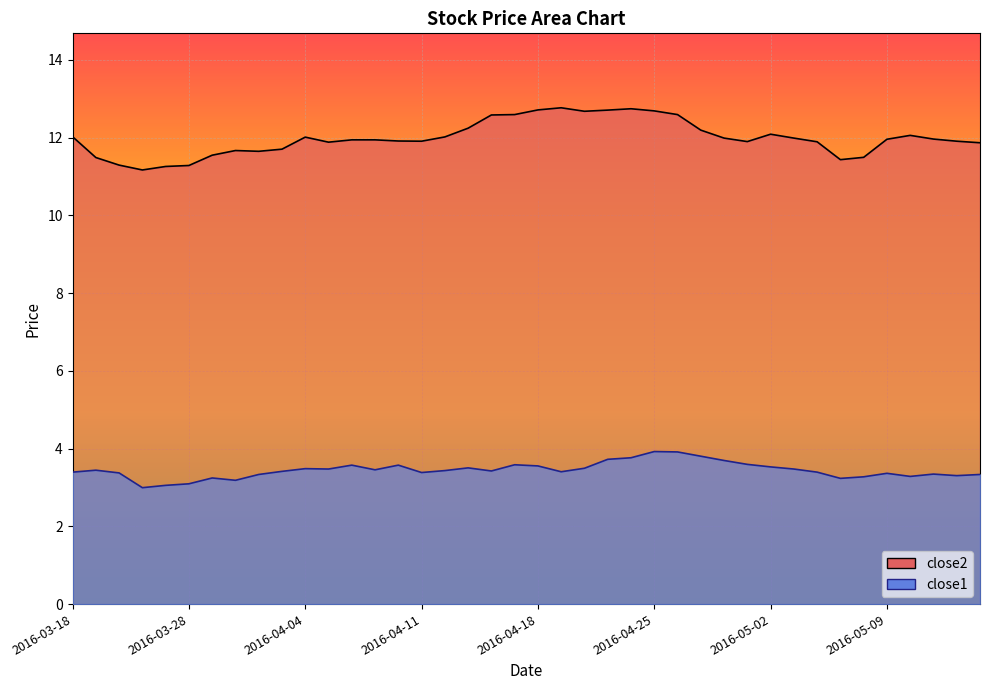

Where does the close1 series first go above 3?

2016-03-18